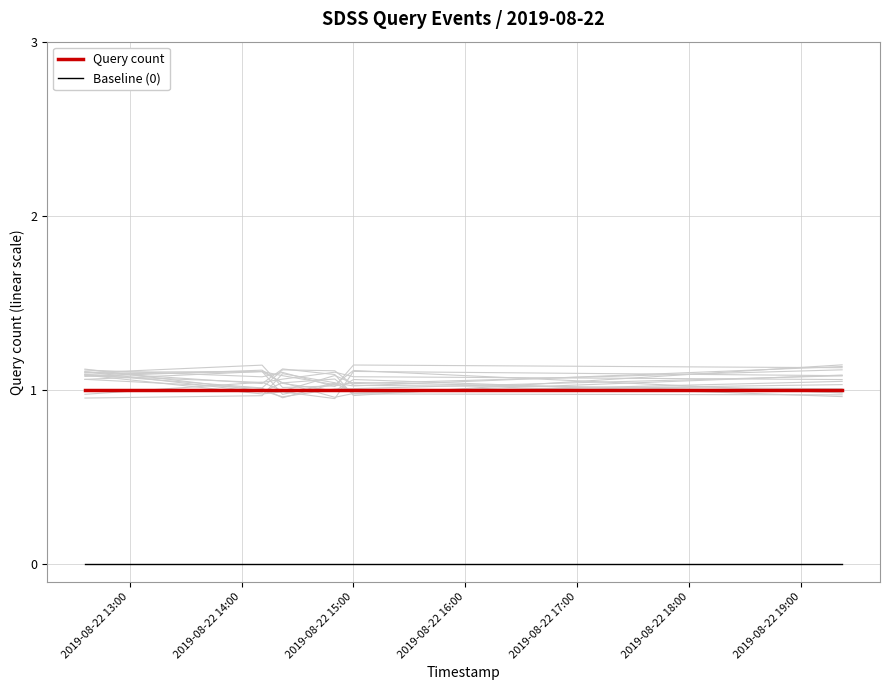

True or false: Query count and Baseline (0) cross at least once.

False